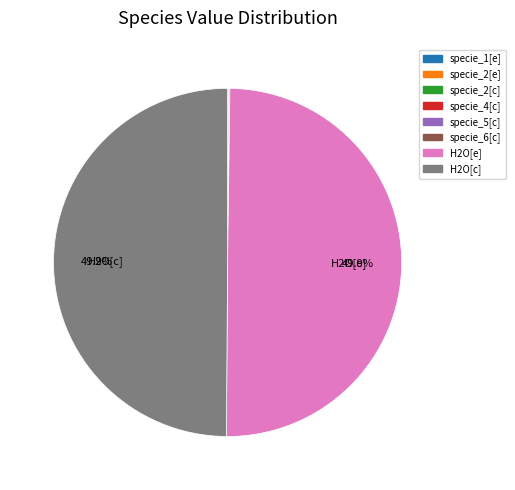

True or false: specie_2[c] accounts for 0% of the total.

True